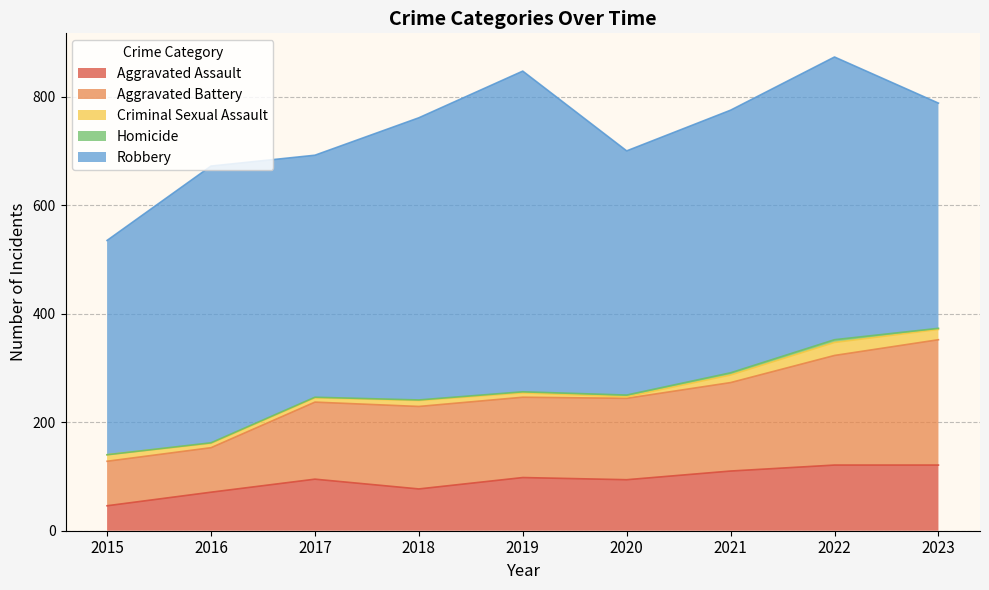

At how many categories does at least one series exceed 100?

9